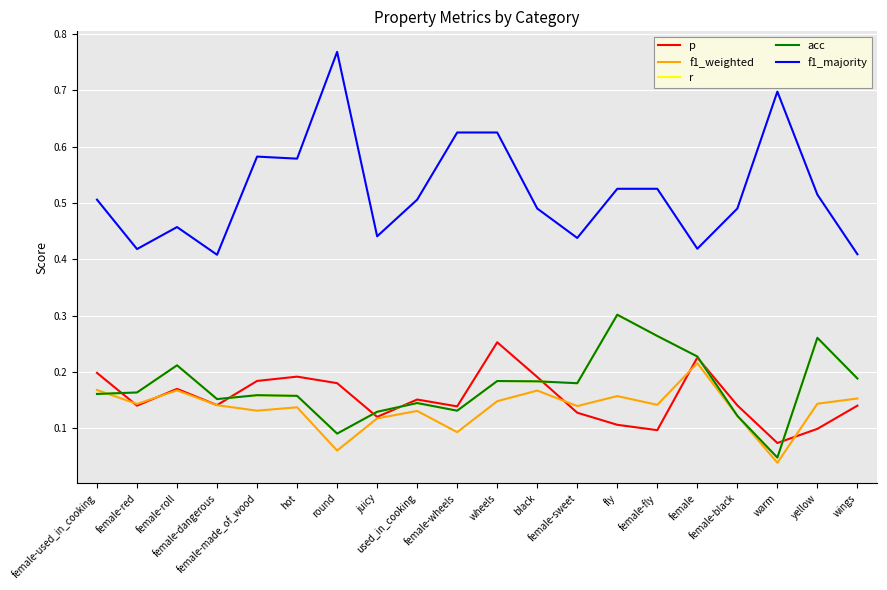

Where is the first local minimum for f1_majority?

female-red